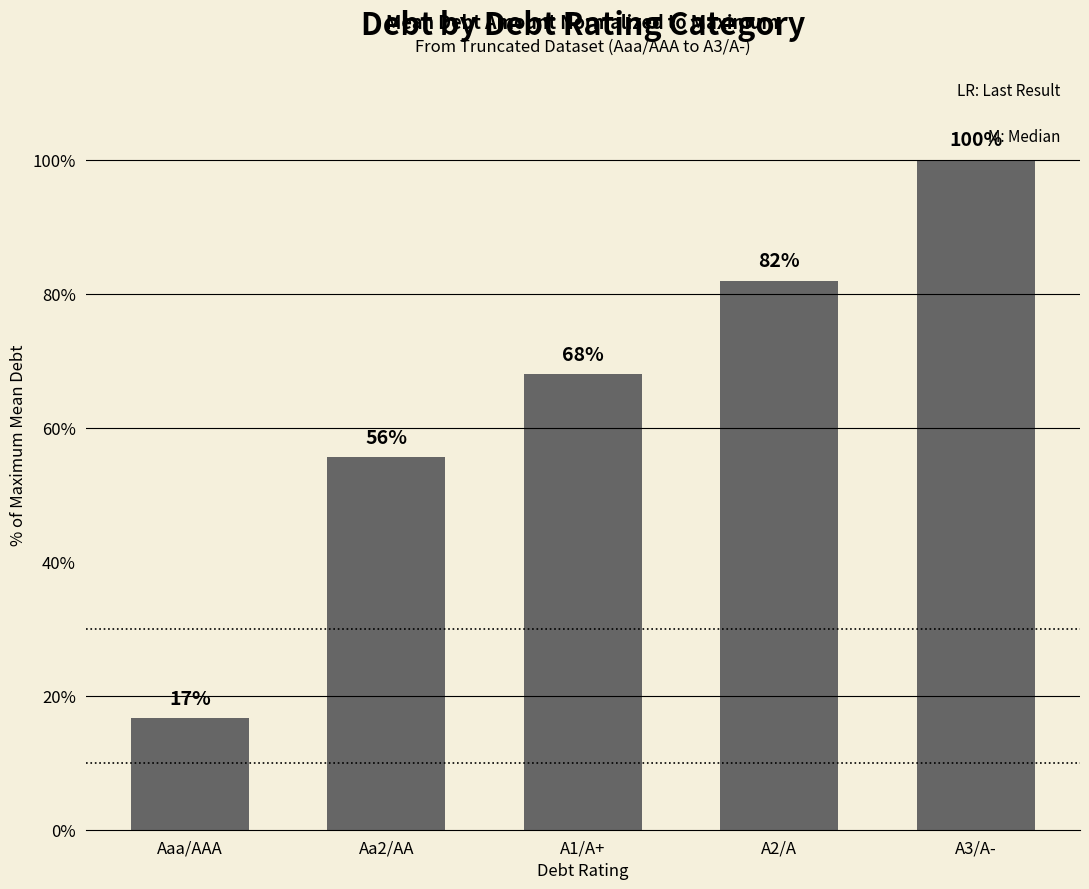

What is the average value?

64.4